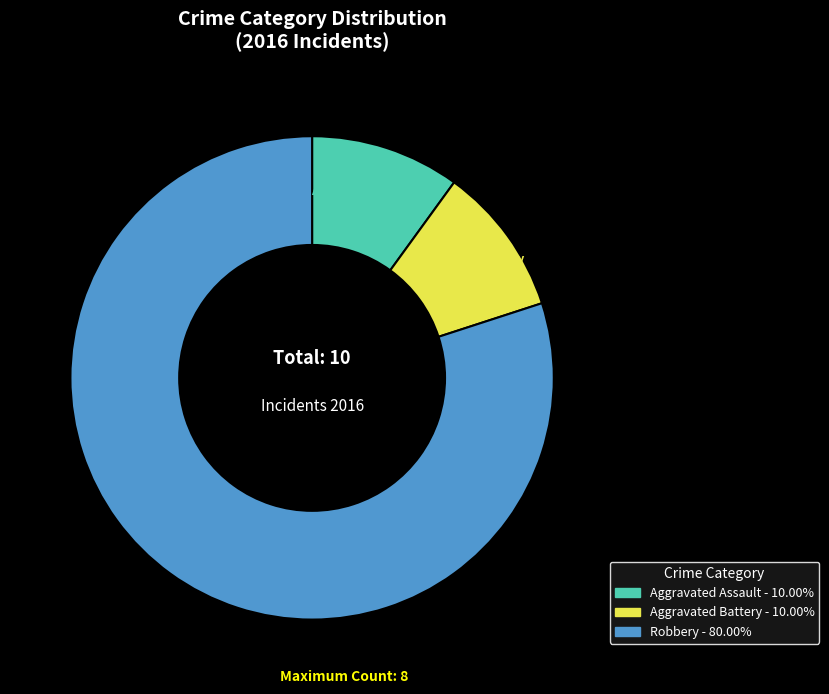

Is there a majority slice in this chart?

Yes